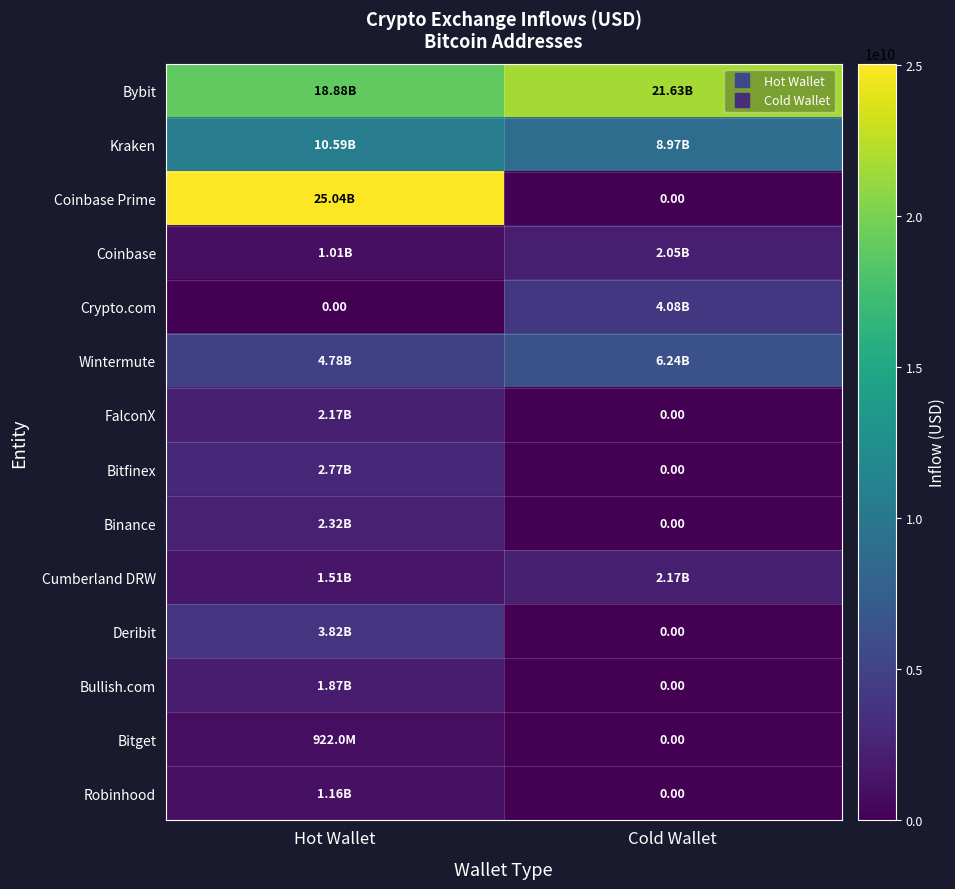

What is the average value of the Bybit series?

20252750549.1